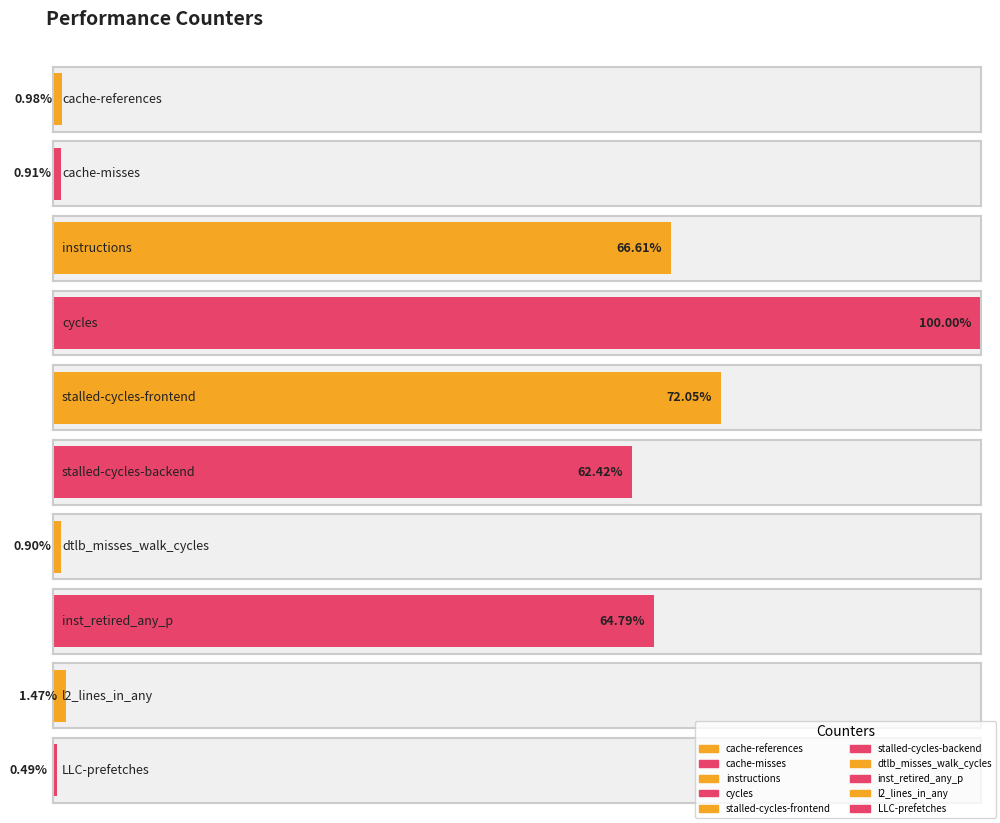

Reading left to right, what are all the values shown in this chart?

cache-references=590449865	cache-misses=547372620	instructions=40112887047	cycles=60216992593	stalled-cycles-frontend=43384159027	stalled-cycles-backend=37586592506	dtlb_misses_walk_cycles=538942872	inst_retired_any_p=39012062666	l2_lines_in_any=887165350	LLC-prefetches=295069828